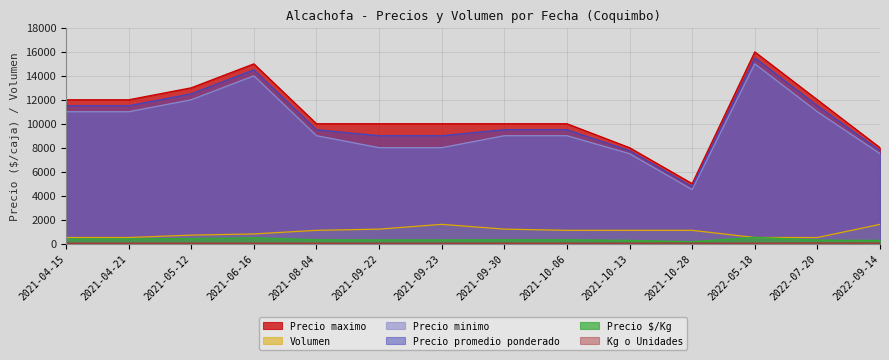

Reading left to right, transcribe all the data shown in this chart.

Precio maximo: 12000	12000	13000	15000	10000	10000	10000	10000	10000	8000	5000	16000	12000	8000
Precio minimo: 11000	11000	12000	14000	9000	8000	8000	9000	9000	7500	4500	15000	11000	7500
Precio promedio ponderado: 11500	11500	12500	14500	9500	9000	9000	9500	9500	7750	4750	15500	11500	7750
Precio $/Kg: 383	383	417	483	317	300	300	317	317	258	158	517	288	258
Volumen: 500	500	700	800	1100	1200	1600	1200	1100	1100	1100	500	500	1600
Kg o Unidades: 30	30	30	30	30	30	30	30	30	30	30	30	40	30